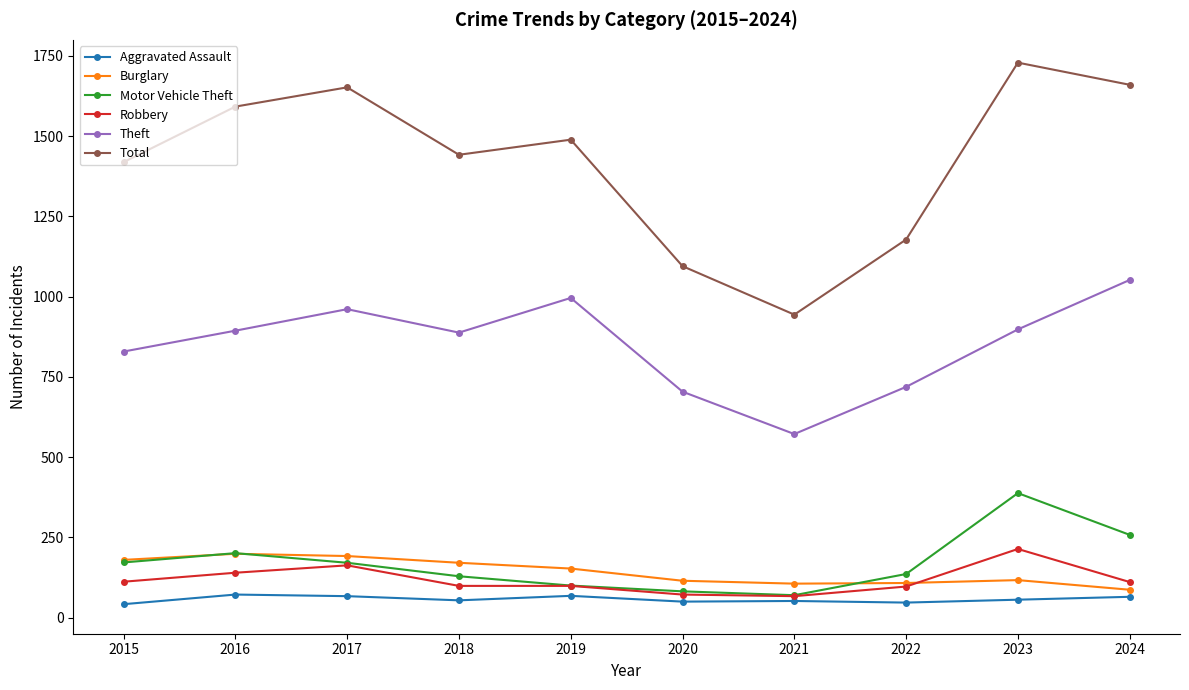

How many series are shown in this chart?

6